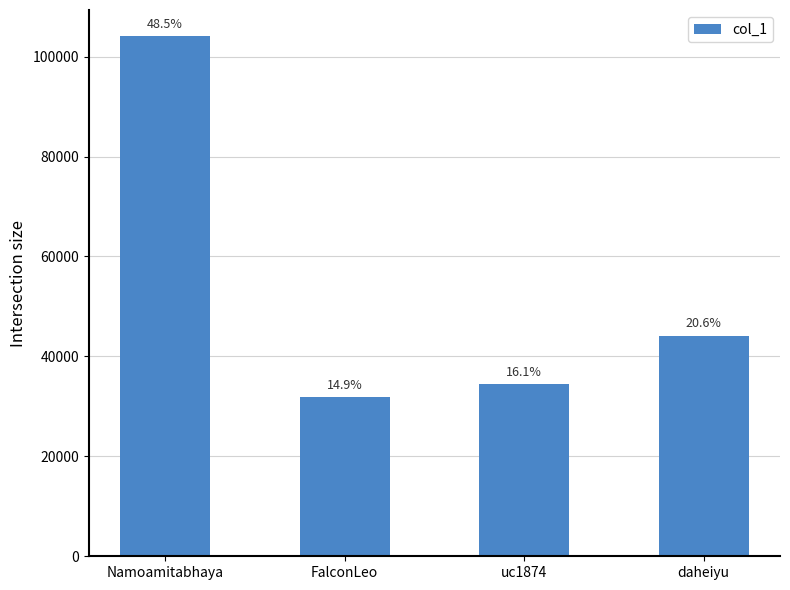

Are the bars horizontal?

No